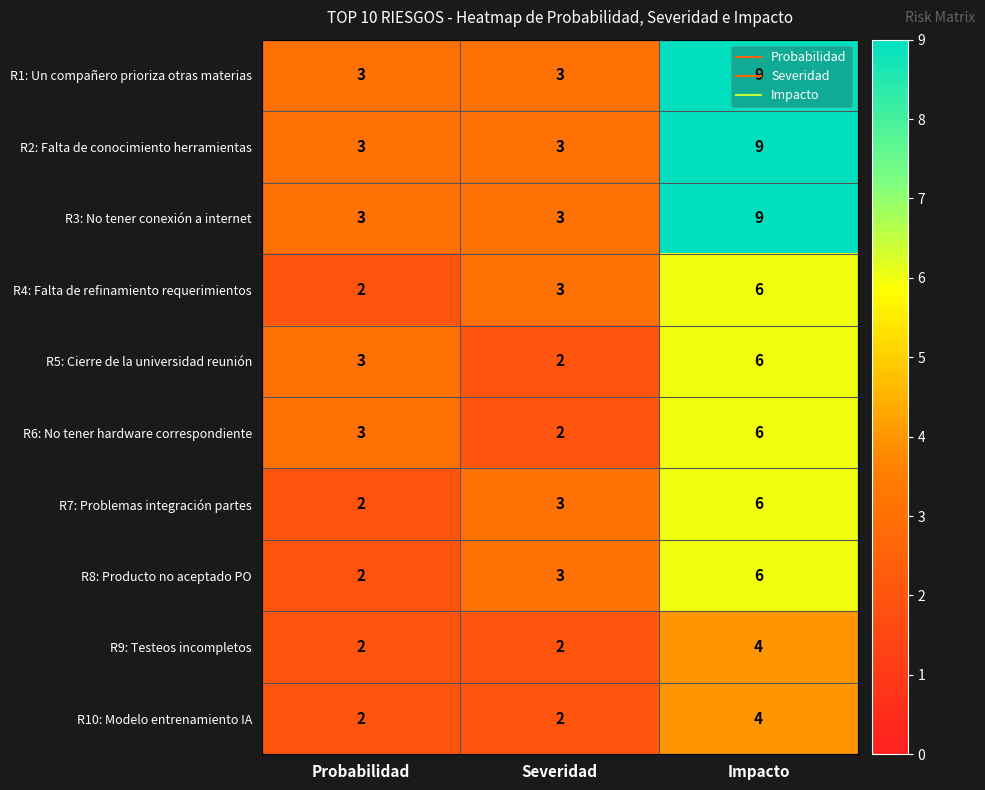

At which label is R6: No tener hardware correspondiente closest to 4?

Probabilidad